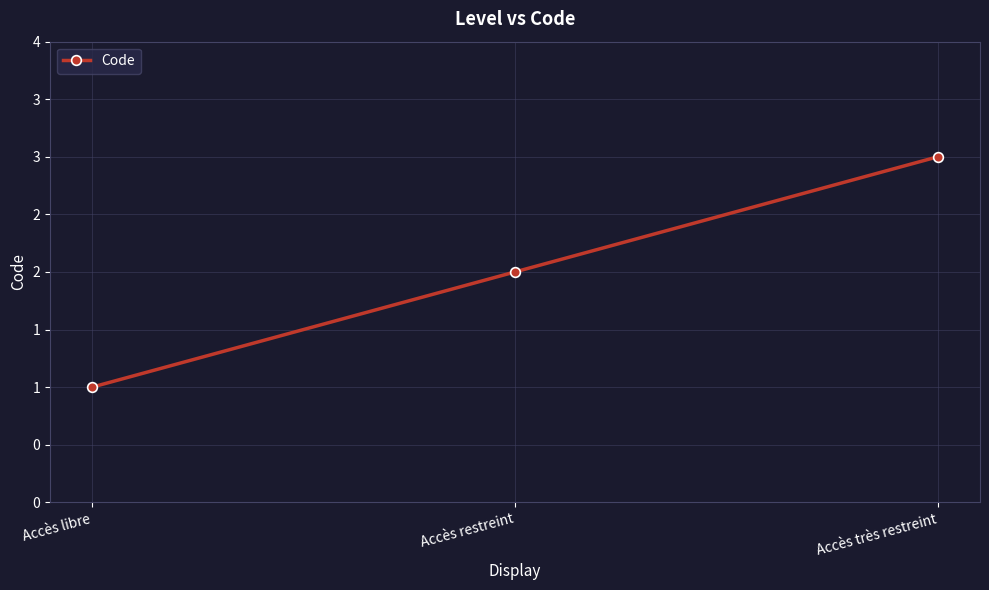

Does the chart have visible grid lines?

Yes